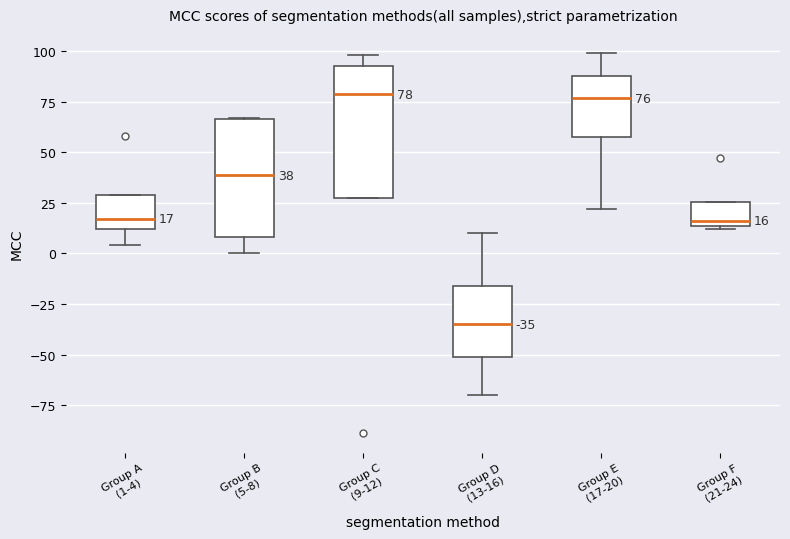

Which box is the tallest, from its lower edge to its upper edge?

Group C (9-12)